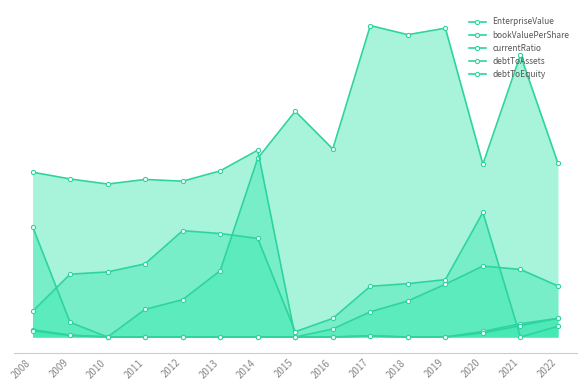

What is the sum of the bookValuePerShare values at 2012 and 2016?

5.3